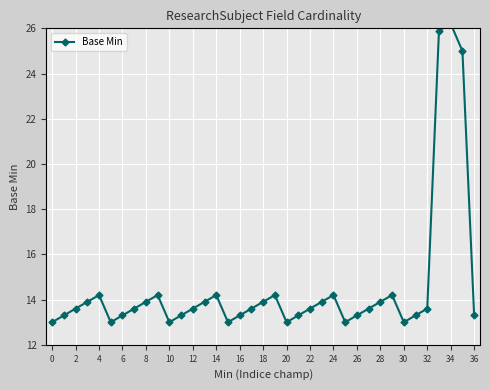

Which has a higher value, 30 or 31?

31